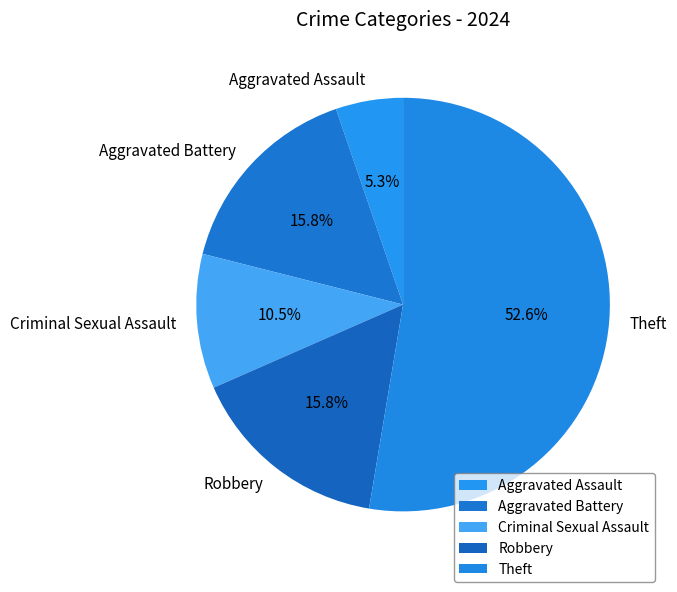

What is the smallest slice in the pie chart?

Aggravated Assault